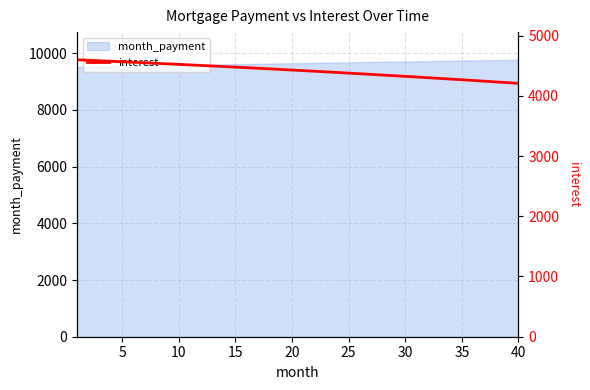

What is the lowest value of the month_payment series?

9515.3